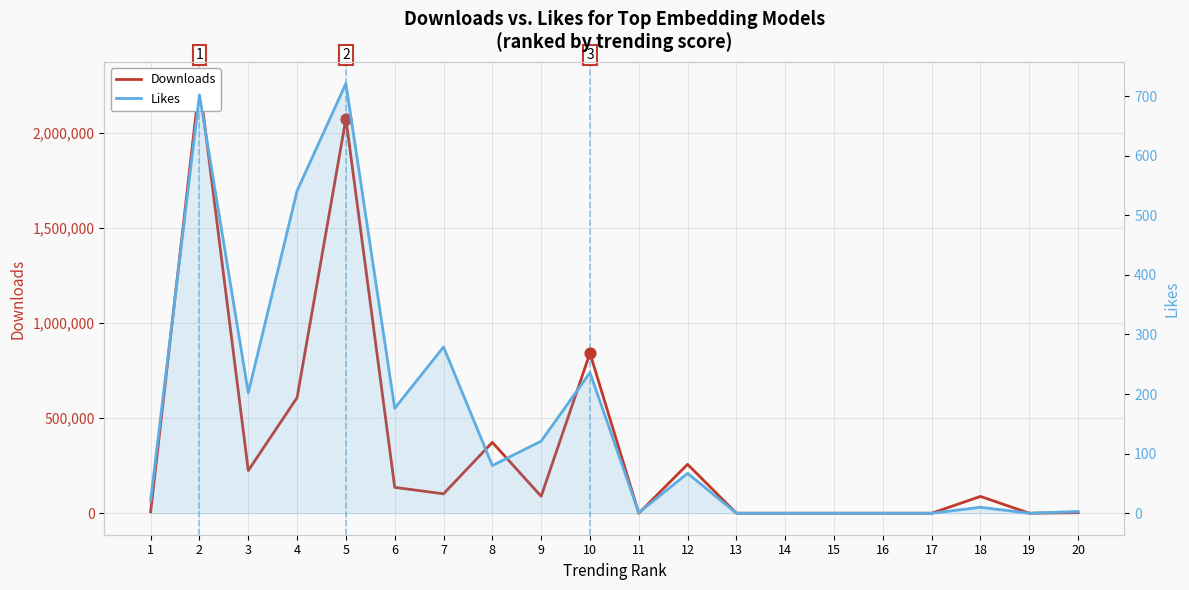

Which series reaches the minimum Y coordinate?

Likes